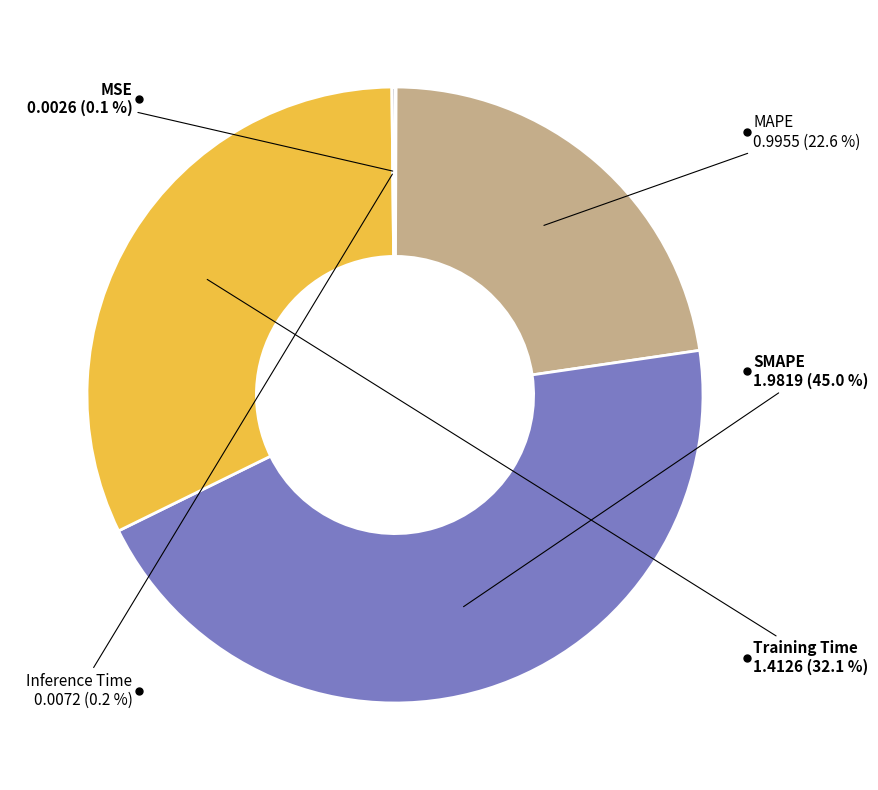

Is there any slice that represents more than half of the pie?

No